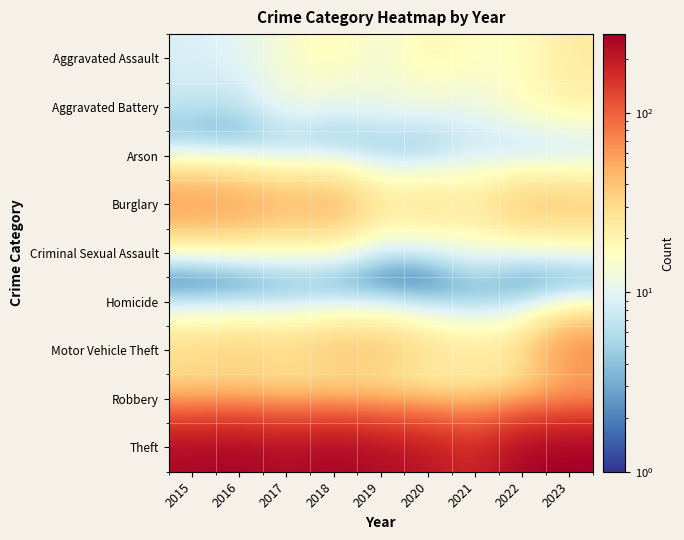

Reading left to right, transcribe all the data shown in this chart.

Aggravated Assault: 2015=9	2016=10	2017=14	2018=19	2019=12	2020=20	2021=16	2022=16	2023=24
Aggravated Battery: 2015=7	2016=6	2017=13	2018=10	2019=12	2020=12	2021=11	2022=18	2023=22
Arson: 2015=1	2016=0	2017=1	2018=0	2019=1	2020=0	2021=6	2022=0	2023=1
Burglary: 2015=72	2016=67	2017=52	2018=58	2019=29	2020=35	2021=27	2022=47	2023=44
Criminal Sexual Assault: 2015=2	2016=5	2017=8	2018=7	2019=3	2020=3	2021=10	2022=4	2023=7
Homicide: 2015=1	2016=0	2017=1	2018=1	2019=0	2020=0	2021=0	2022=1	2023=0
Motor Vehicle Theft: 2015=37	2016=42	2017=37	2018=47	2019=48	2020=34	2021=28	2022=33	2023=81
Robbery: 2015=22	2016=22	2017=18	2018=15	2019=14	2020=11	2021=18	2022=18	2023=37
Theft: 2015=251	2016=267	2017=236	2018=262	2019=236	2020=216	2021=165	2022=263	2023=275